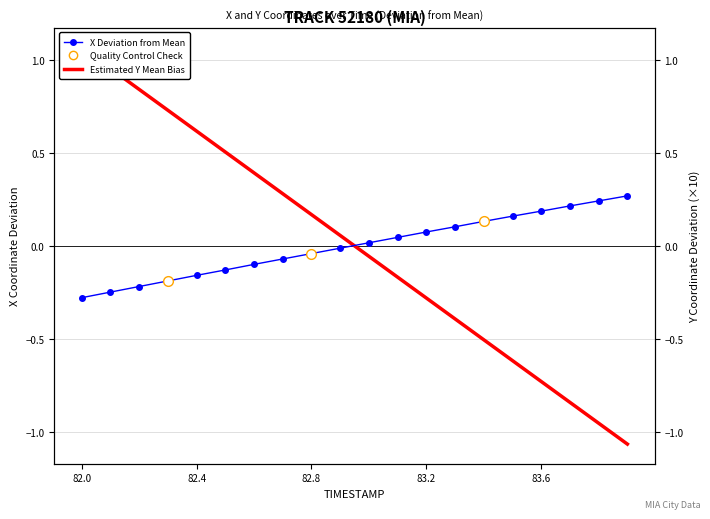

True or false: X has more than 2 points higher than both neighbors.

False